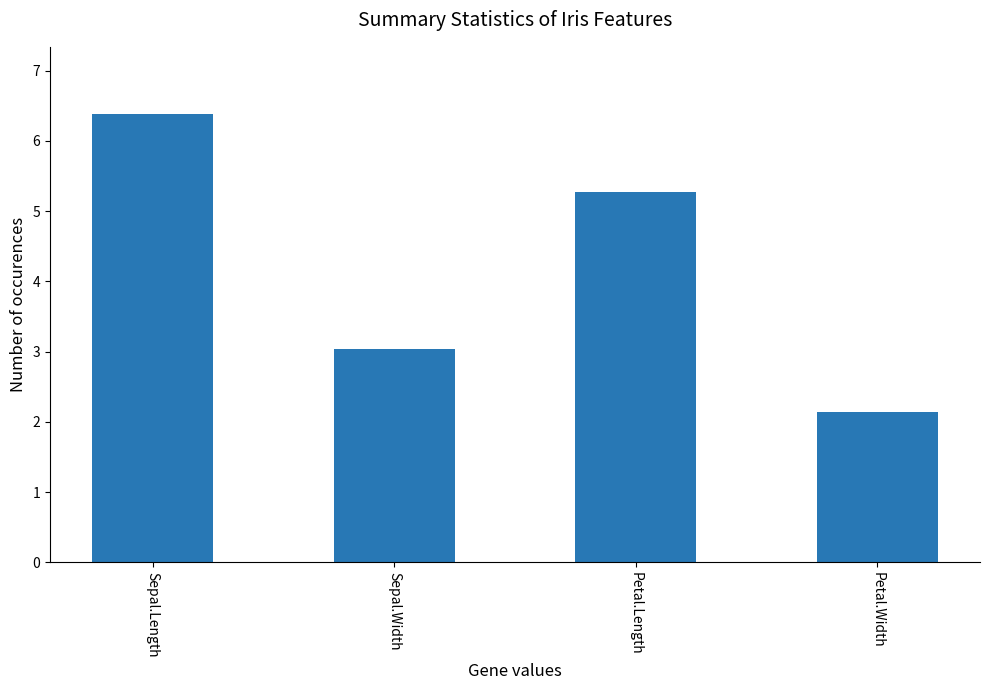

Which has a higher value, Petal.Width or Petal.Length?

Petal.Length